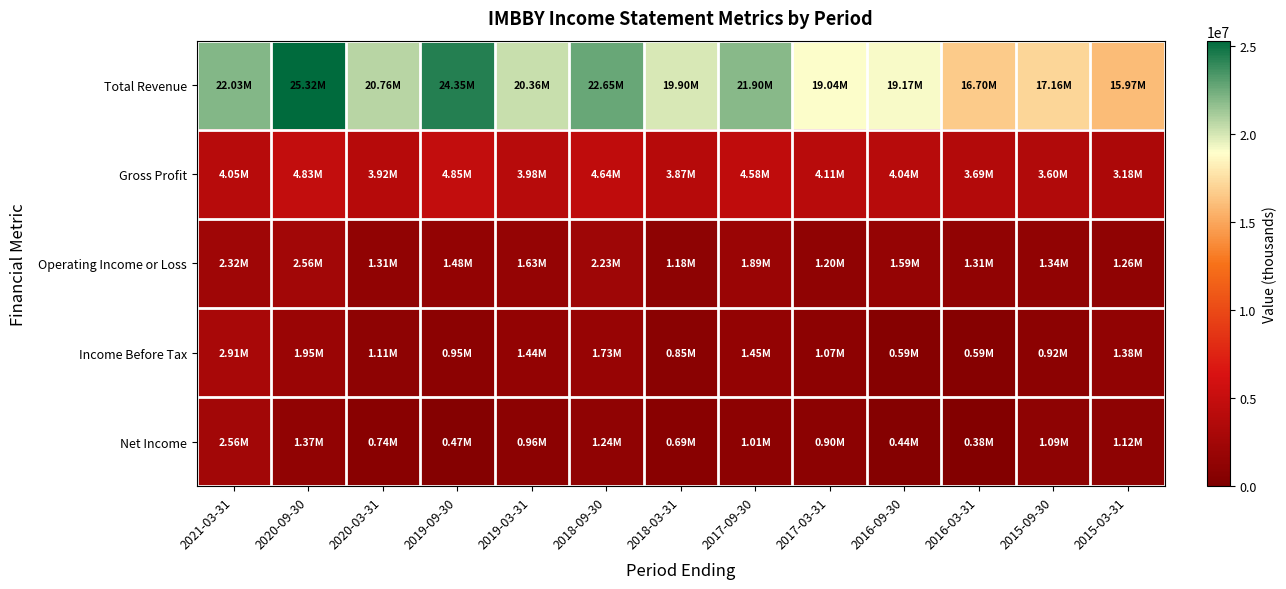

What is the total value across all series at 2020-03-31?

27842300